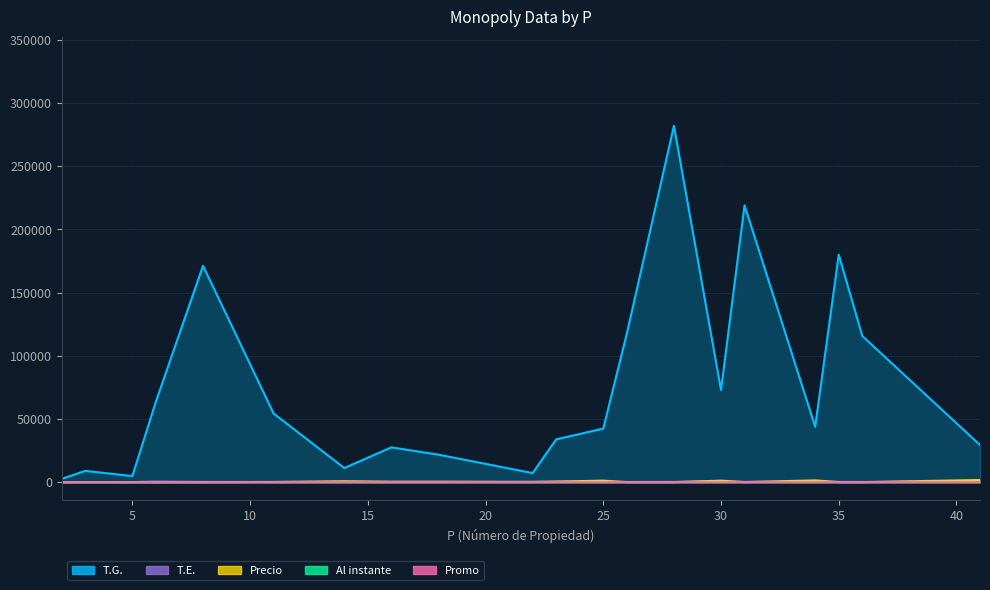

What is the difference between the maximum and second lowest values in the Precio series?

1681